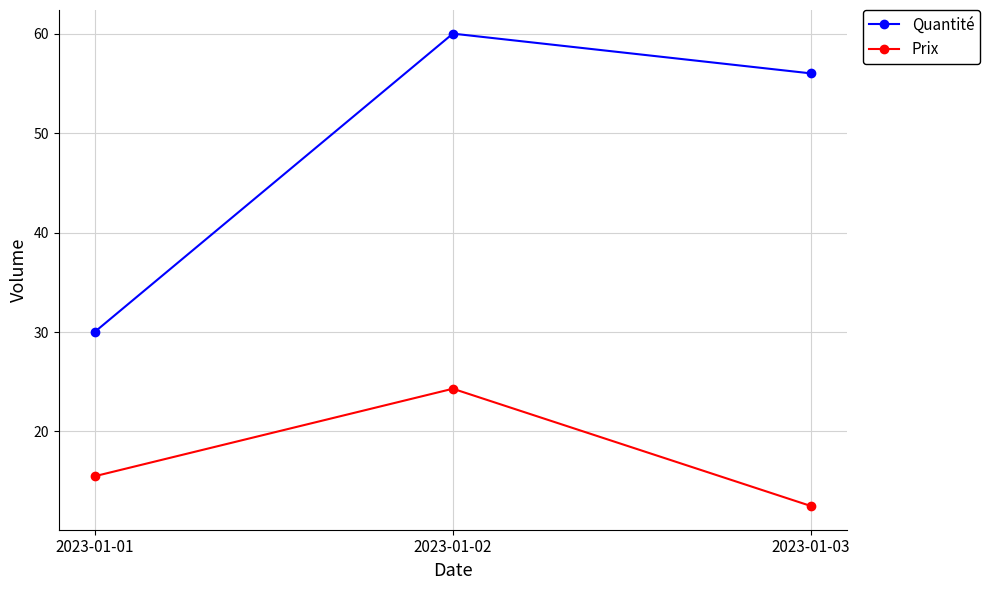

Where is Prix nearest to the value 18?

2023-01-01